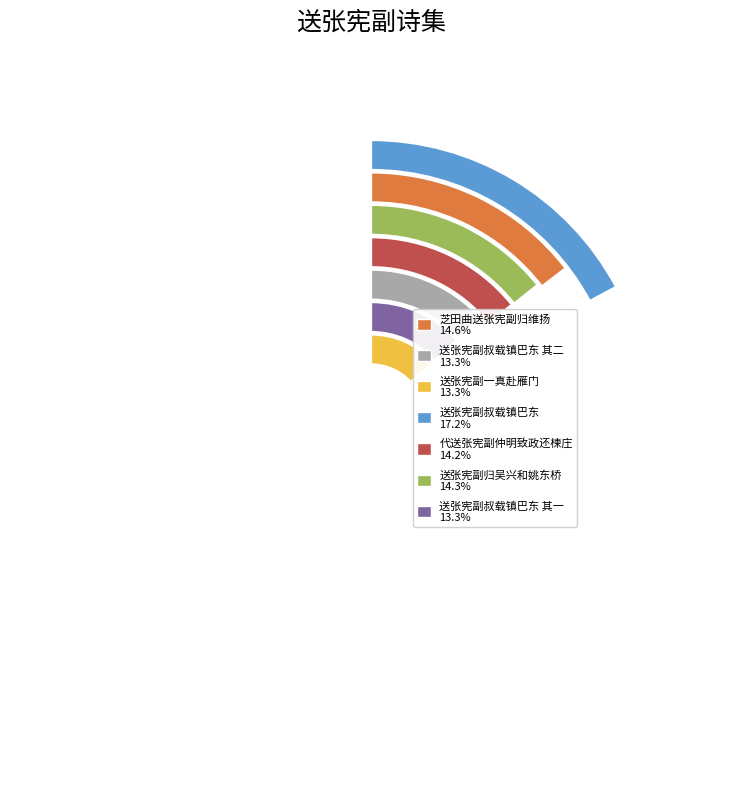

The 送张宪副一真赴雁门 slice represents 13% of the pie. True or false?

True